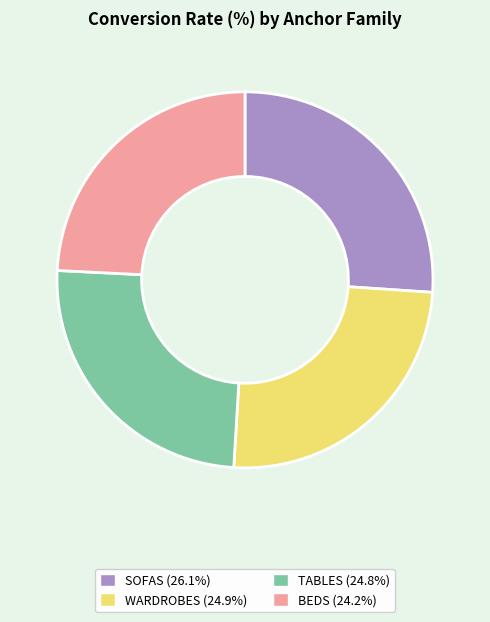

Approximately how many times larger is the value at WARDROBES compared to TABLES?

1.0